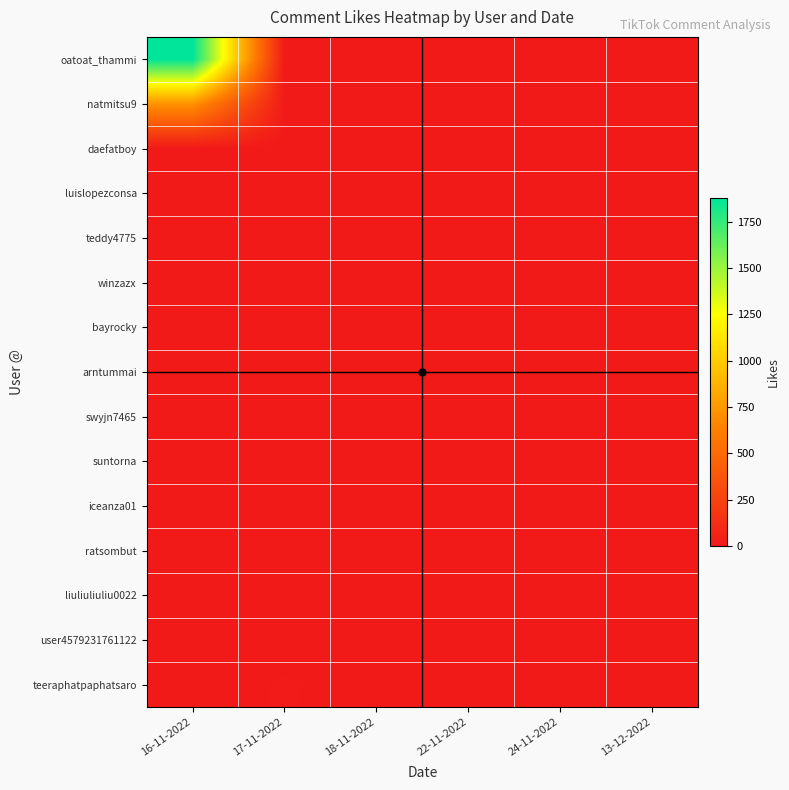

What is the greatest value displayed?

1879